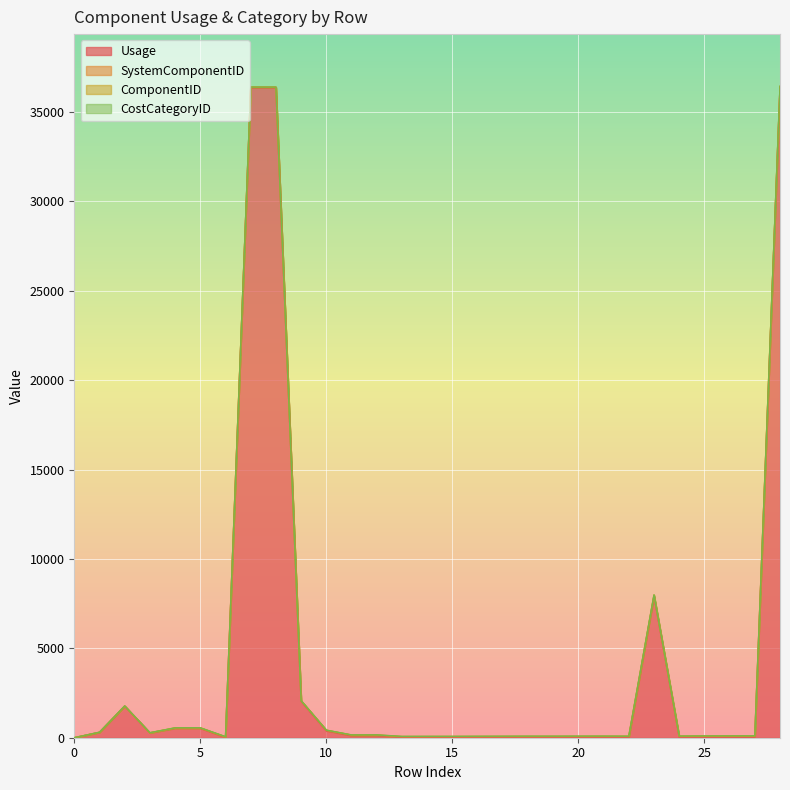

What is the highest value of the Usage series?

36364